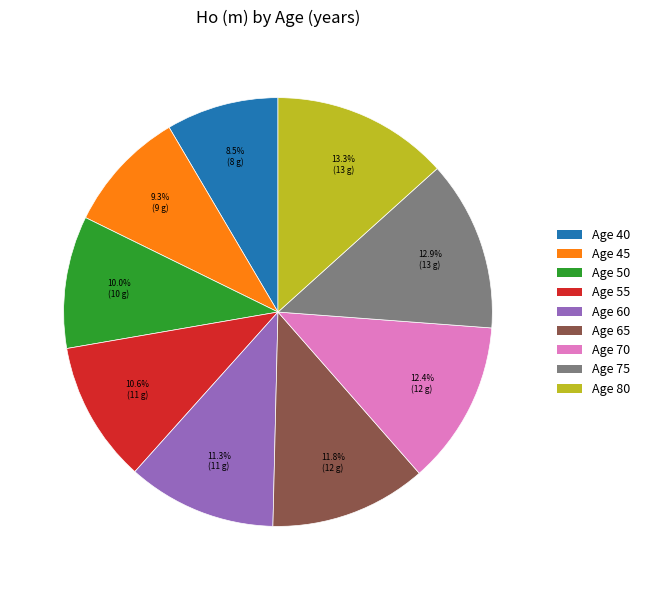

Count the number of slices in the pie.

9